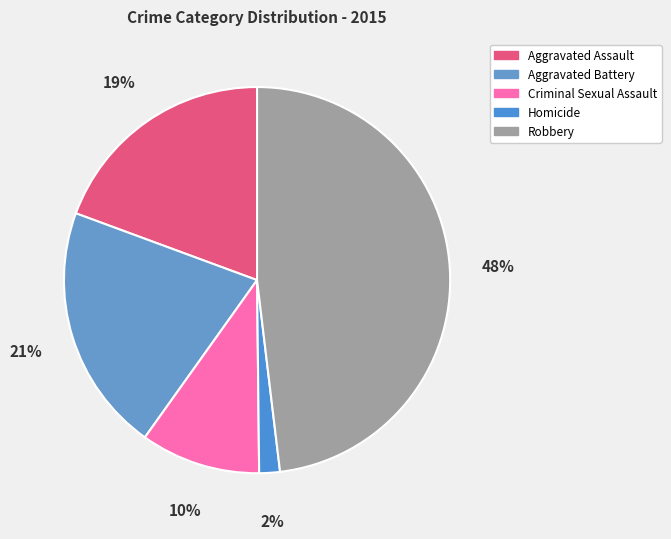

To the nearest percent, what portion does Homicide represent?

2%